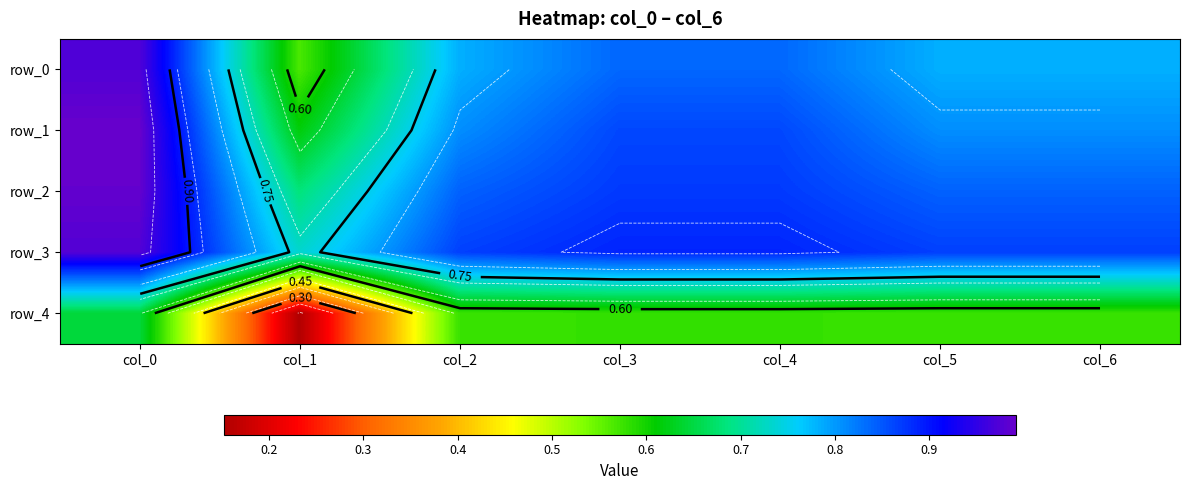

What is the average value of the row_3 series?

0.9